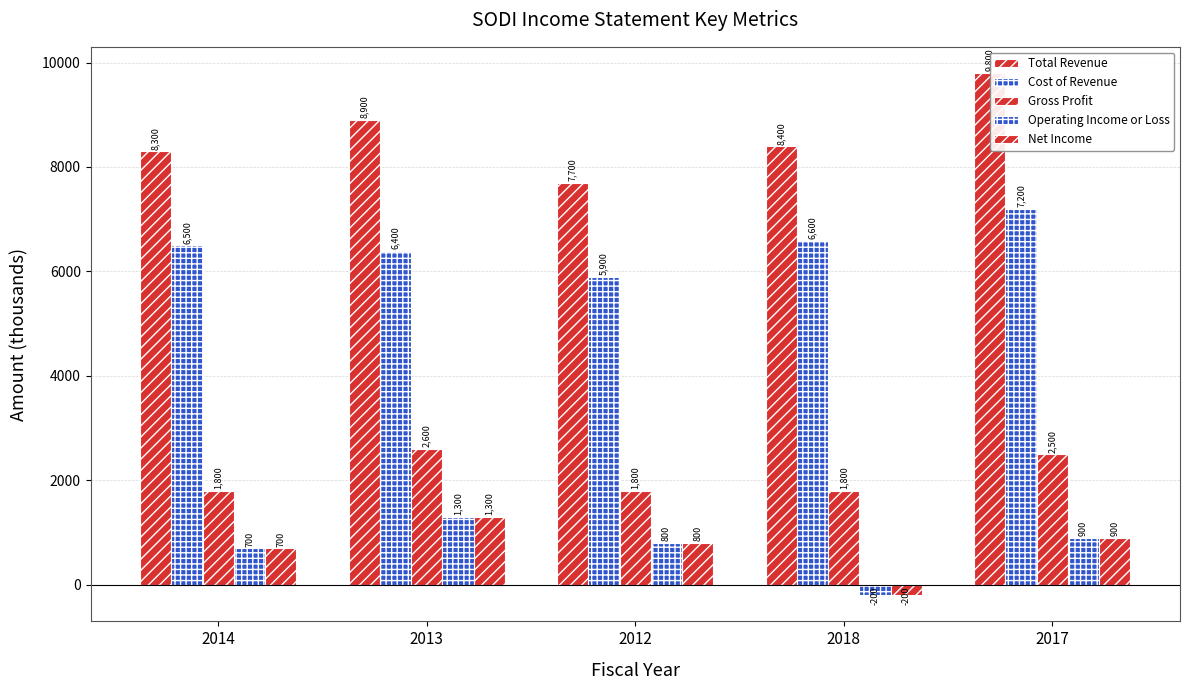

What is the label of the 2nd bar from the left?

2013